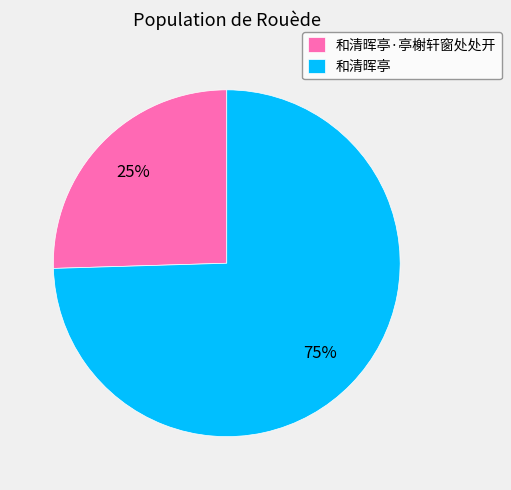

What is the majority slice?

和清晖亭